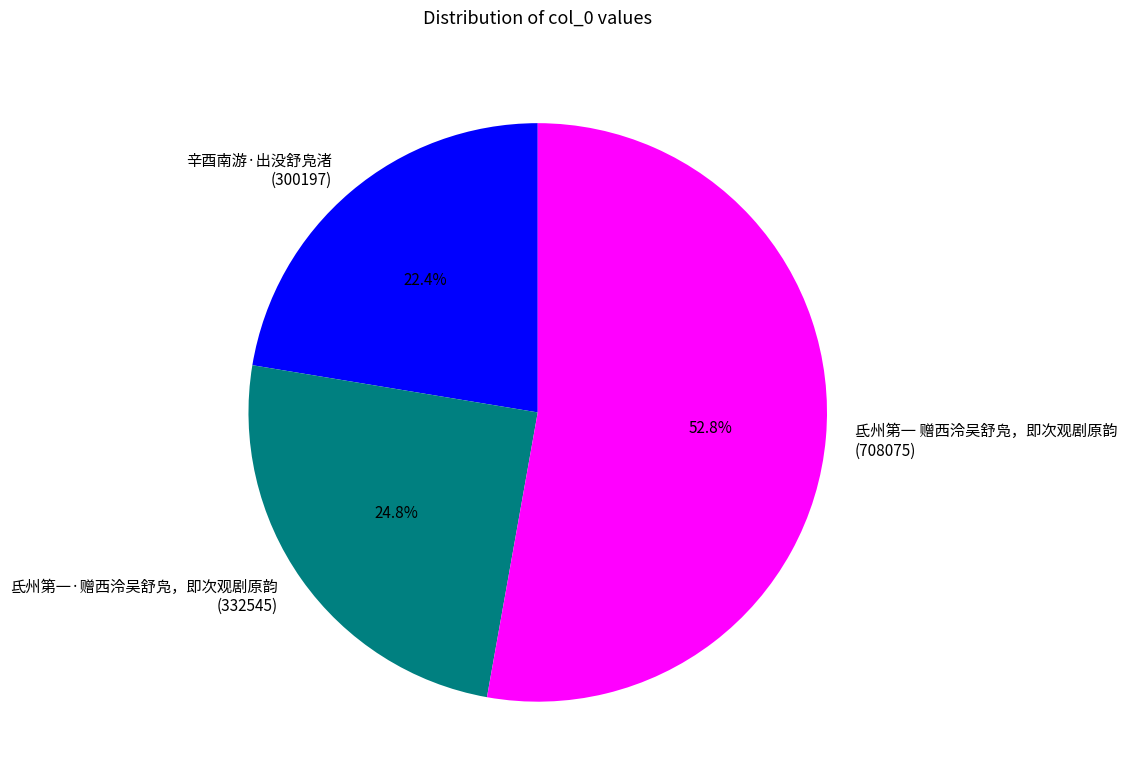

To the nearest percent, what portion does 氐州第一·赠西泠吴舒凫，即次观剧原韵 represent?

25%